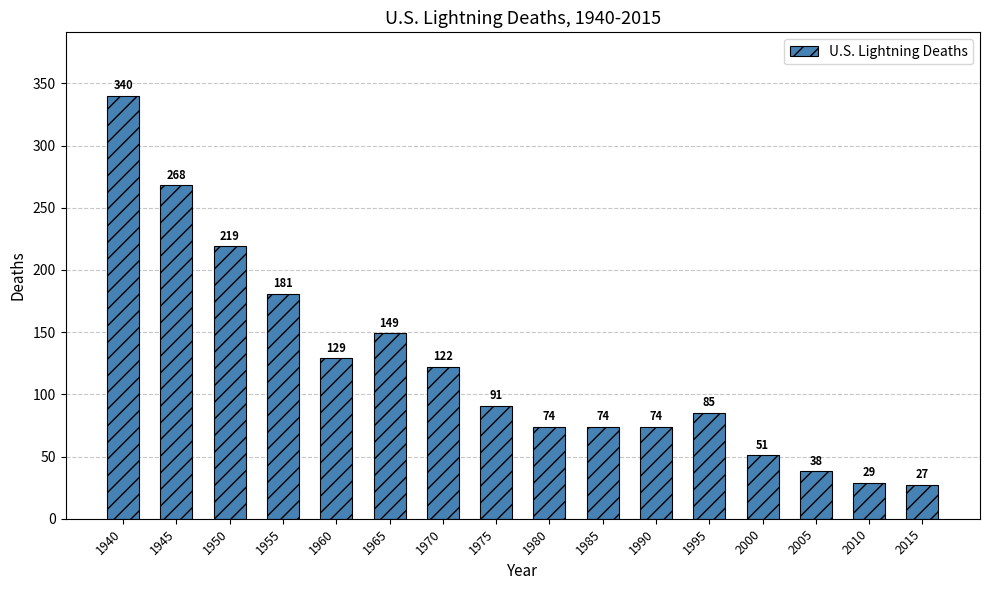

The value at 1970 is 122. True or false?

True